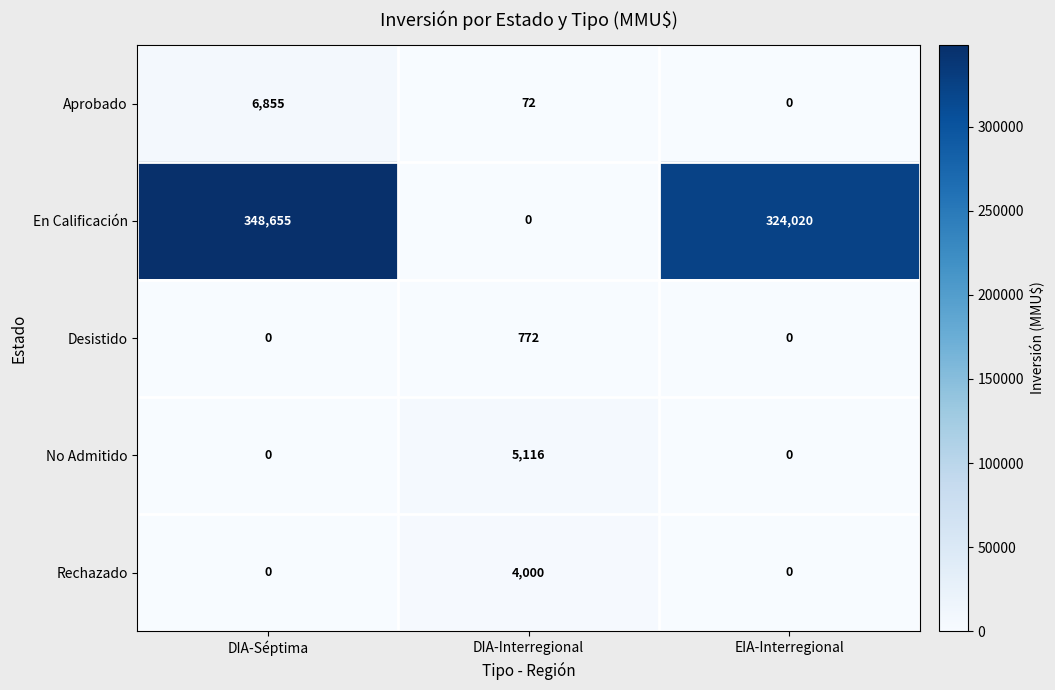

What is the average value of the No Admitido series?

1705